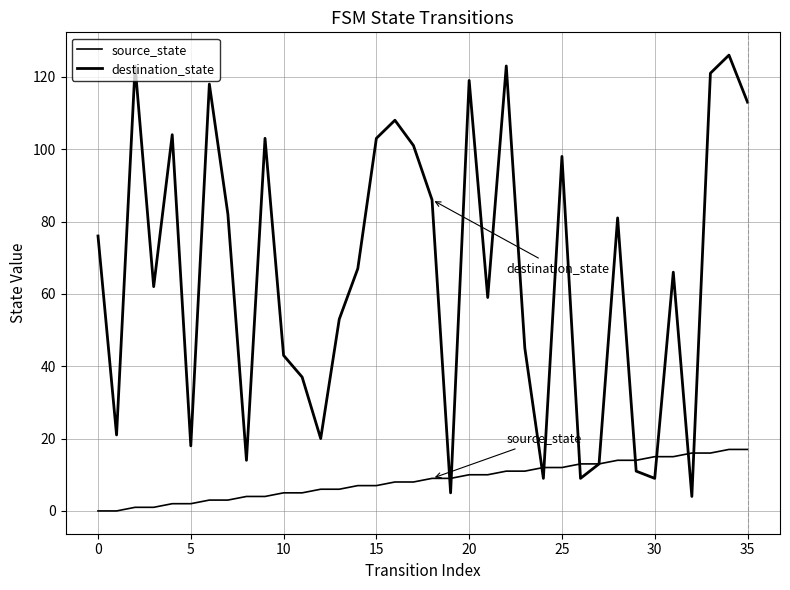

Rank the series by their maximum value, from lowest to highest.

source_state, destination_state